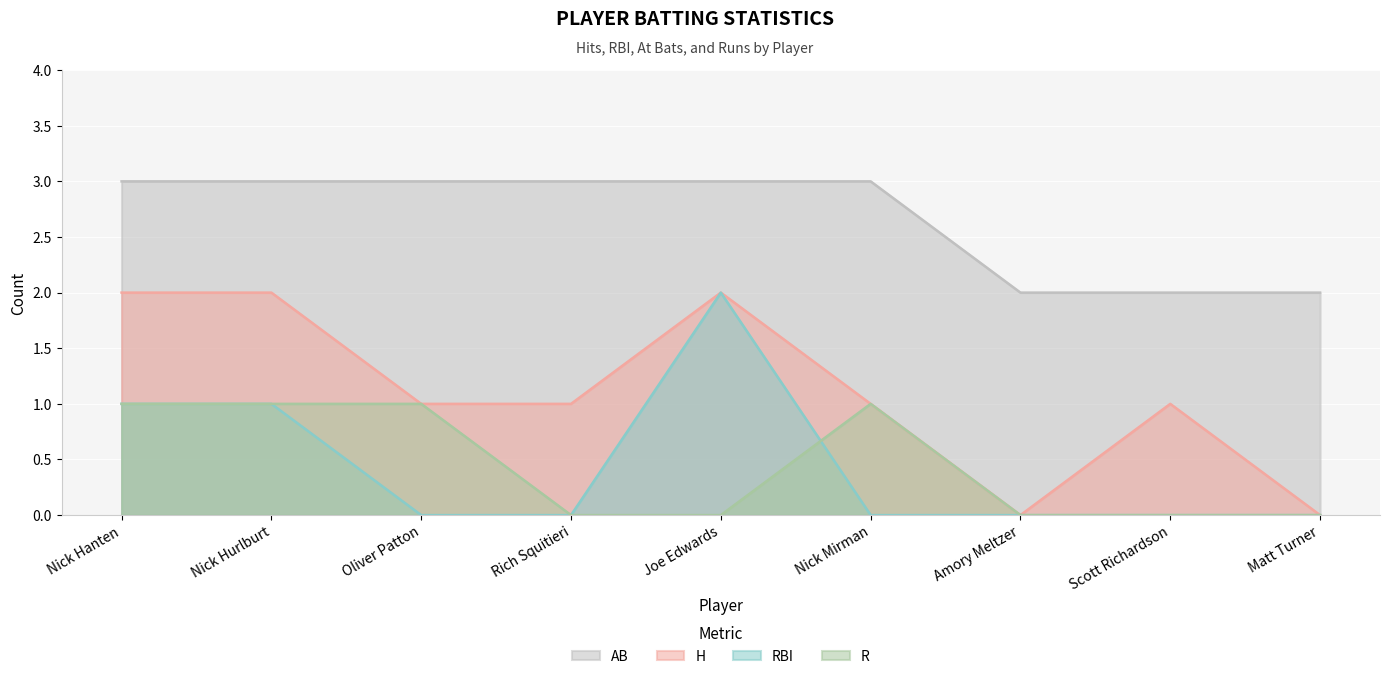

How many lines are shown in the chart?

4